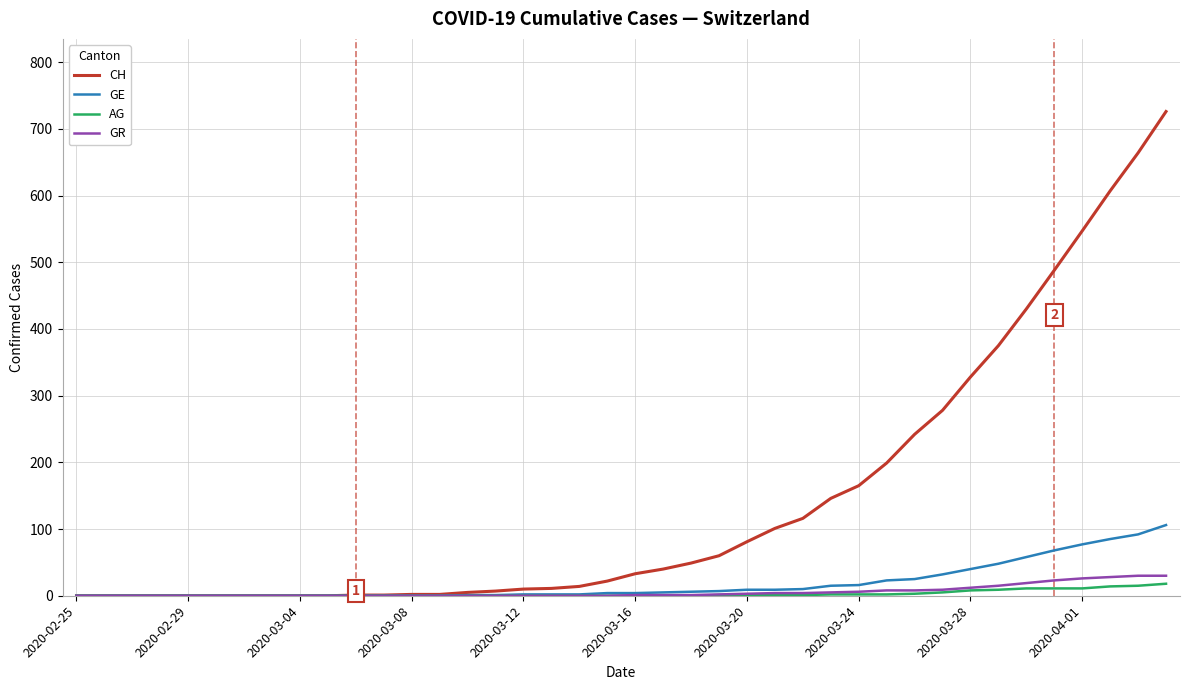

Which series has the largest range (max minus min)?

CH